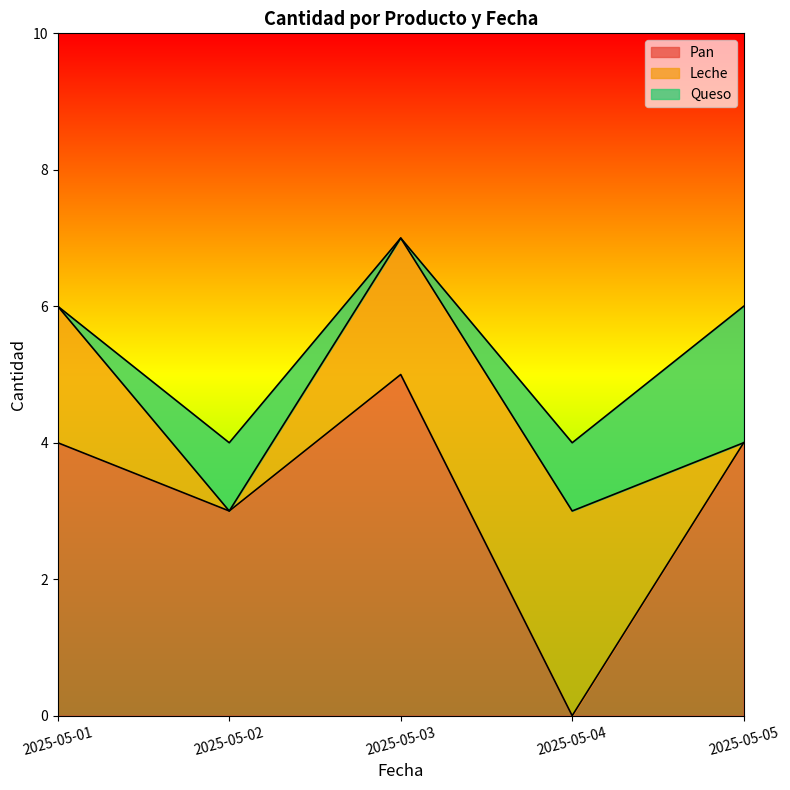

Rank the series by their average value, from highest to lowest.

Pan, Leche, Queso